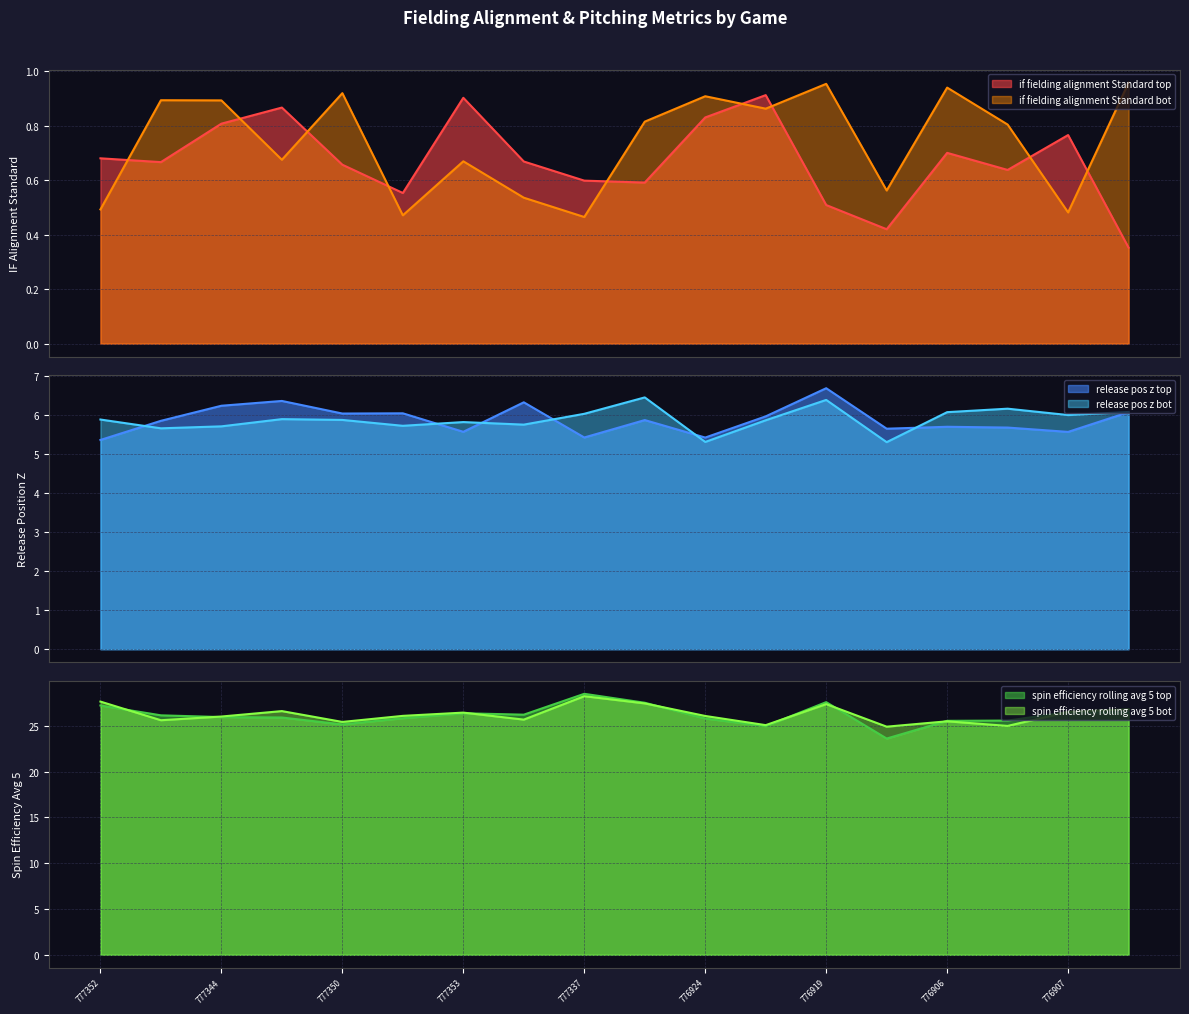

What is the highest value of the spin_efficiency_rolling_avg_5_bot series?

28.2